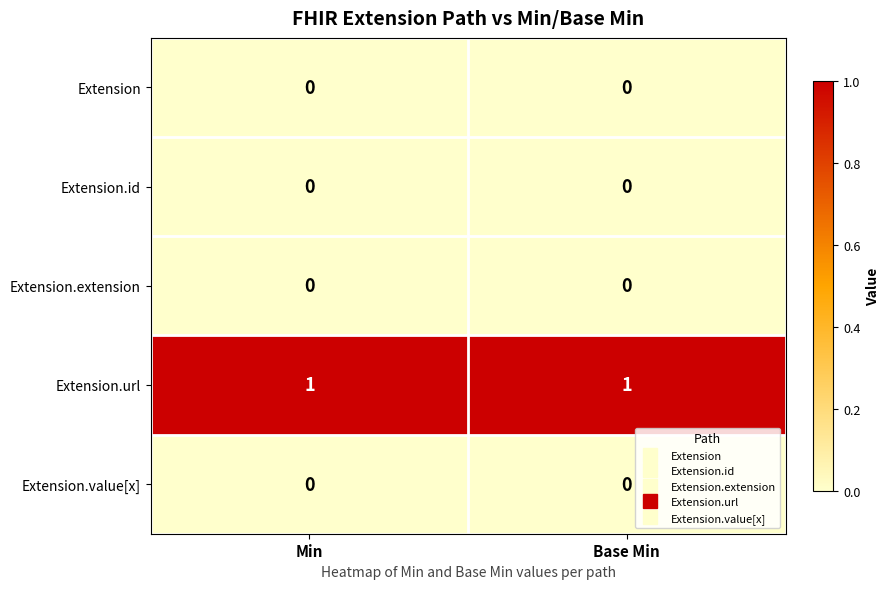

Reading left to right, extract all data points from this chart.

Extension: 0	0
Extension.id: 0	0
Extension.extension: 0	0
Extension.url: 1	1
Extension.value[x]: 0	0